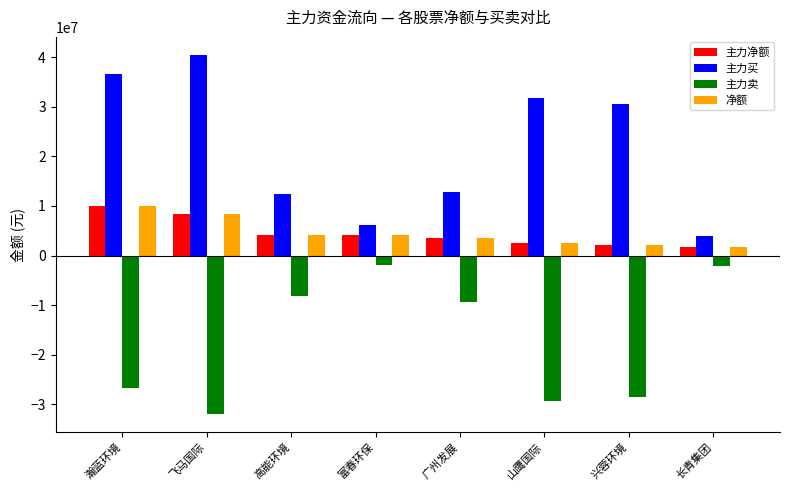

What position from the left is 长青集团?

8